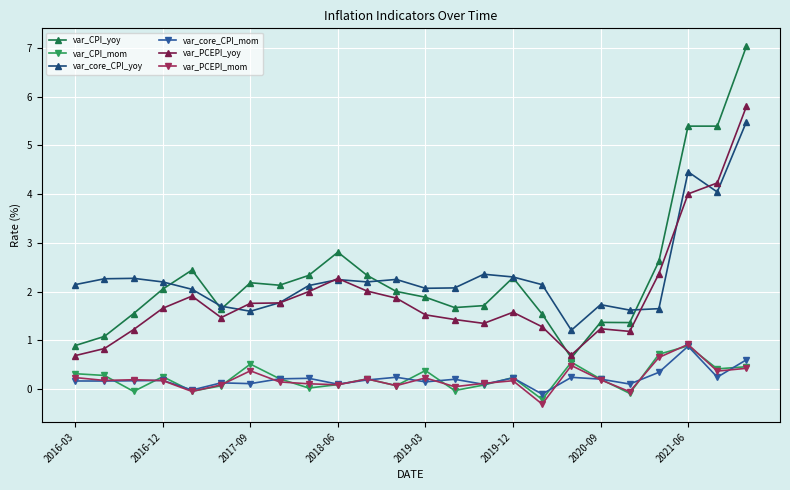

What is the average value of the var_core_CPI_yoy series?

2.3